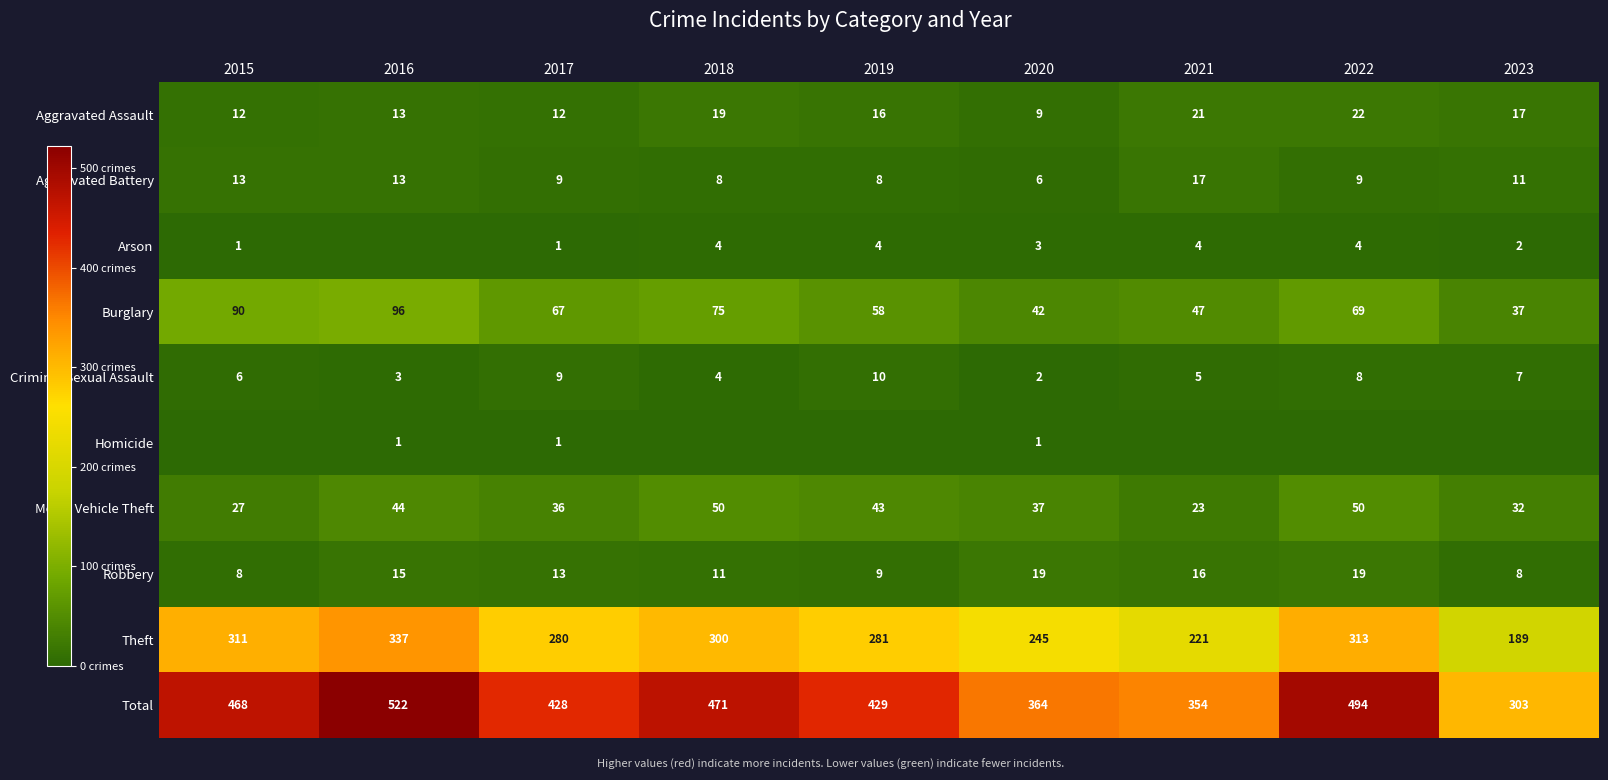

Which series has the widest spread of values?

Total